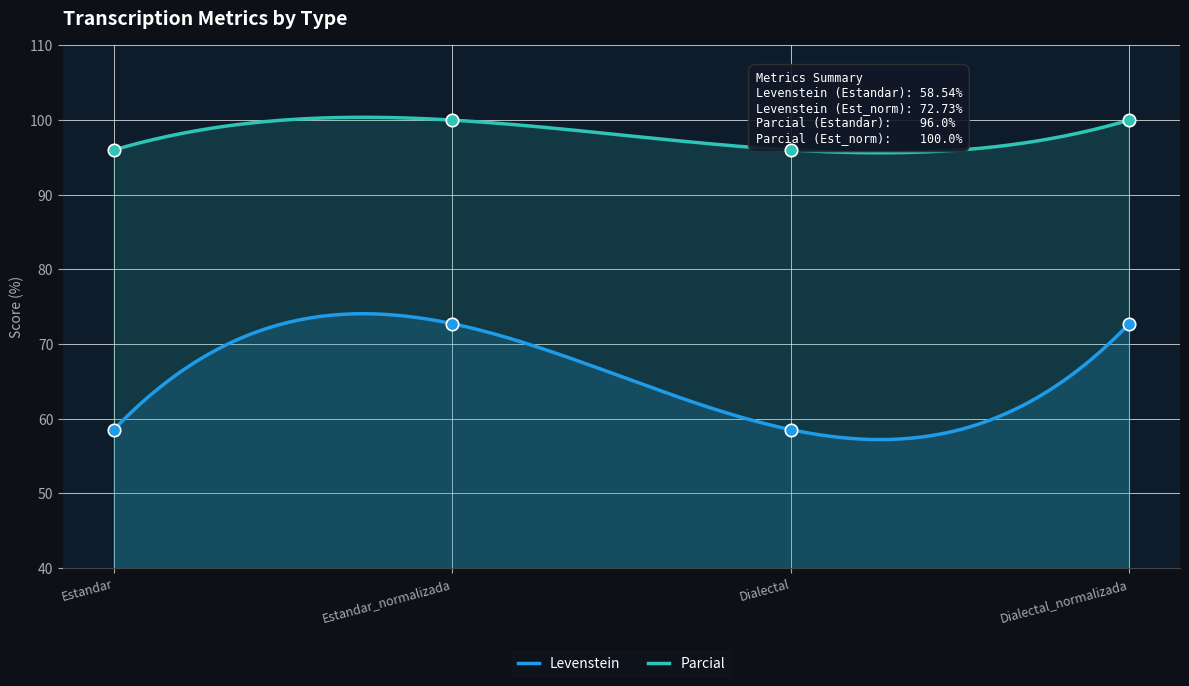

Which series reaches the minimum Y coordinate?

Levenstein